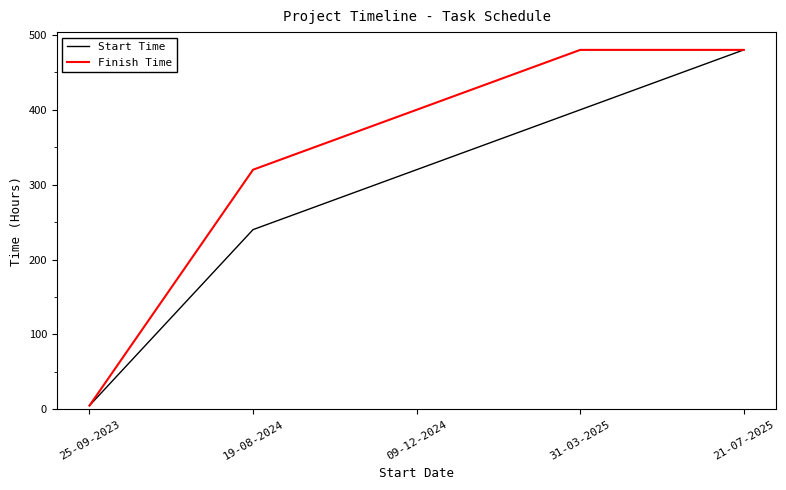

Which series has the largest total across all categories?

Finish Time